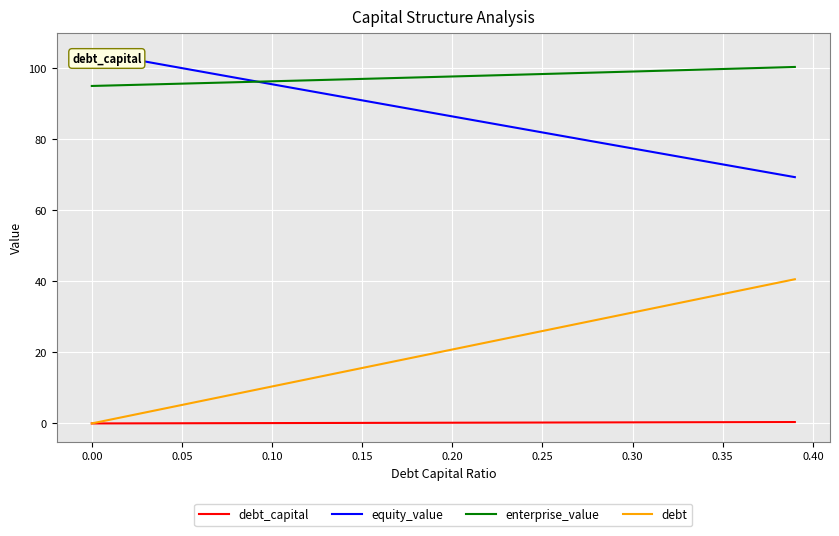

What is the maximum value shown in the chart?

104.5